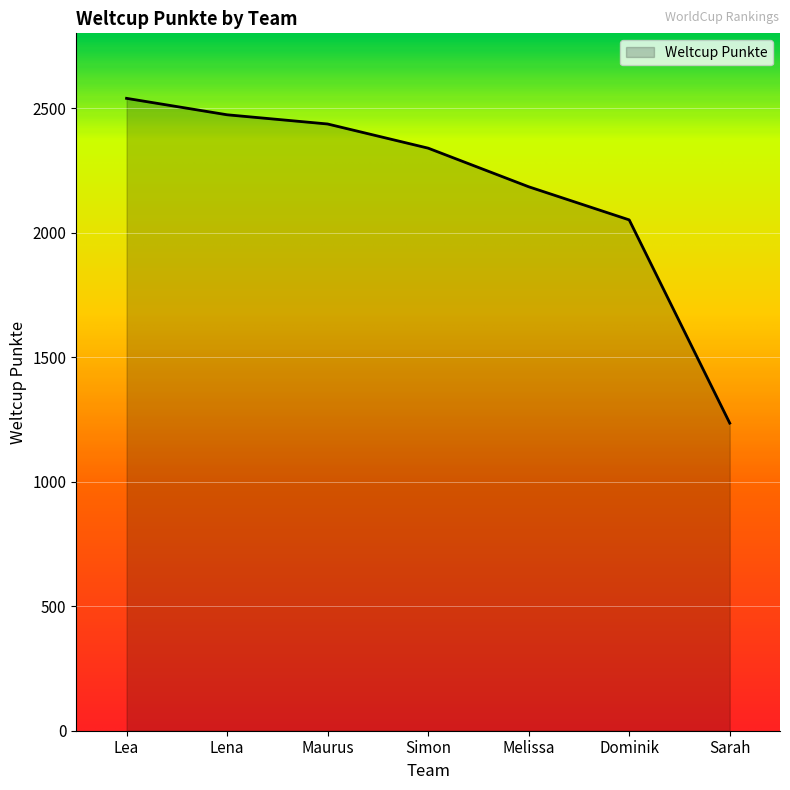

How many series are shown in this chart?

1